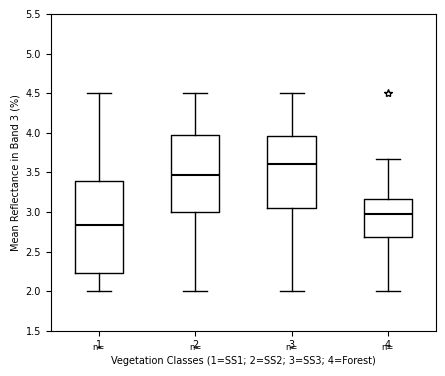

Comparing the boxes themselves (not the whiskers), which one is the tallest?

1